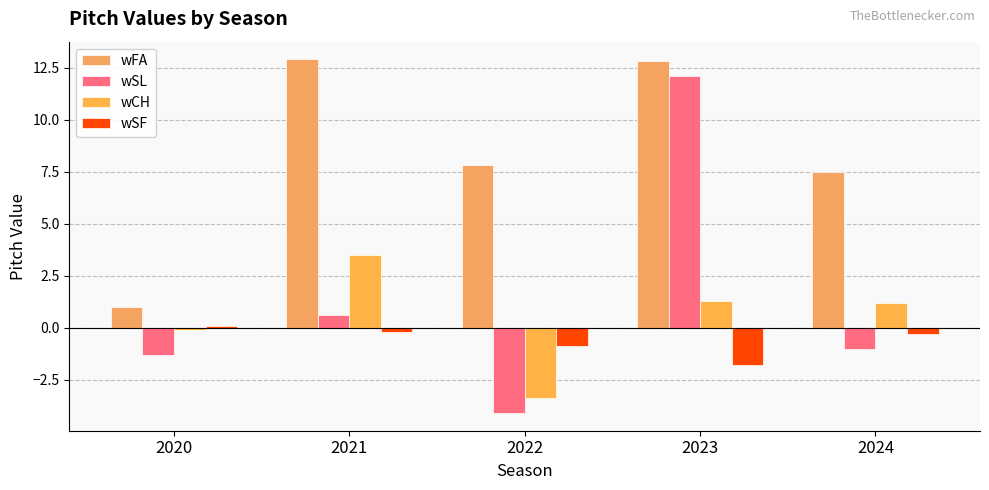

At 2024, list the series in order from largest to smallest.

wFA, wCH, wSF, wSL